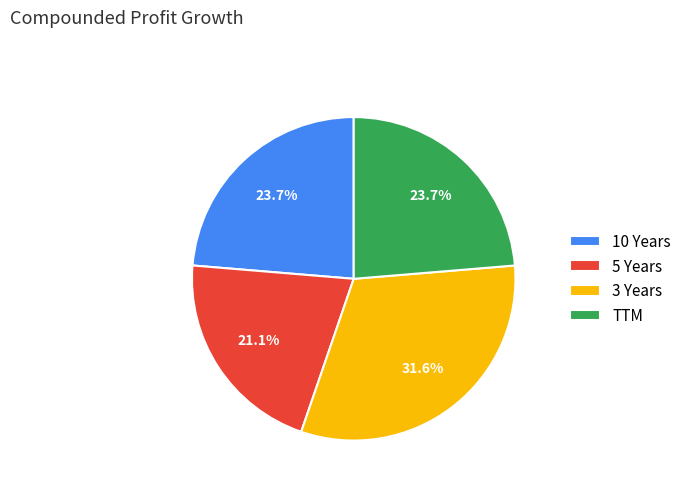

Is there a majority slice in this chart?

No